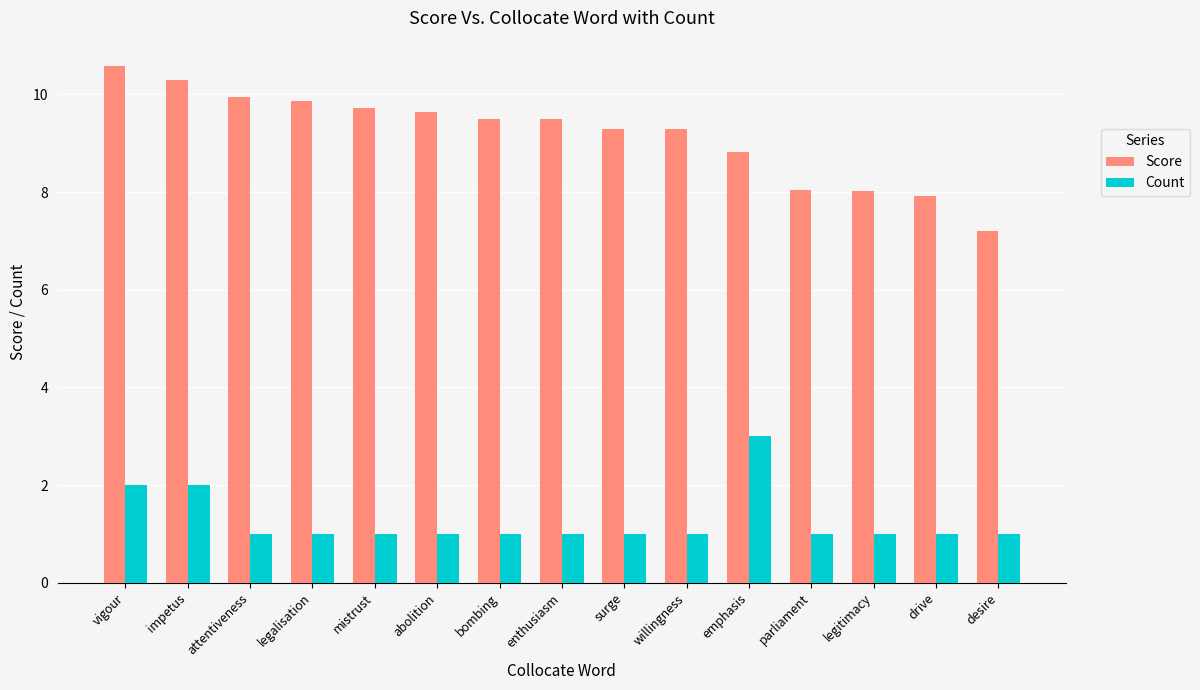

What is the label of the 15th bar from the left?

desire